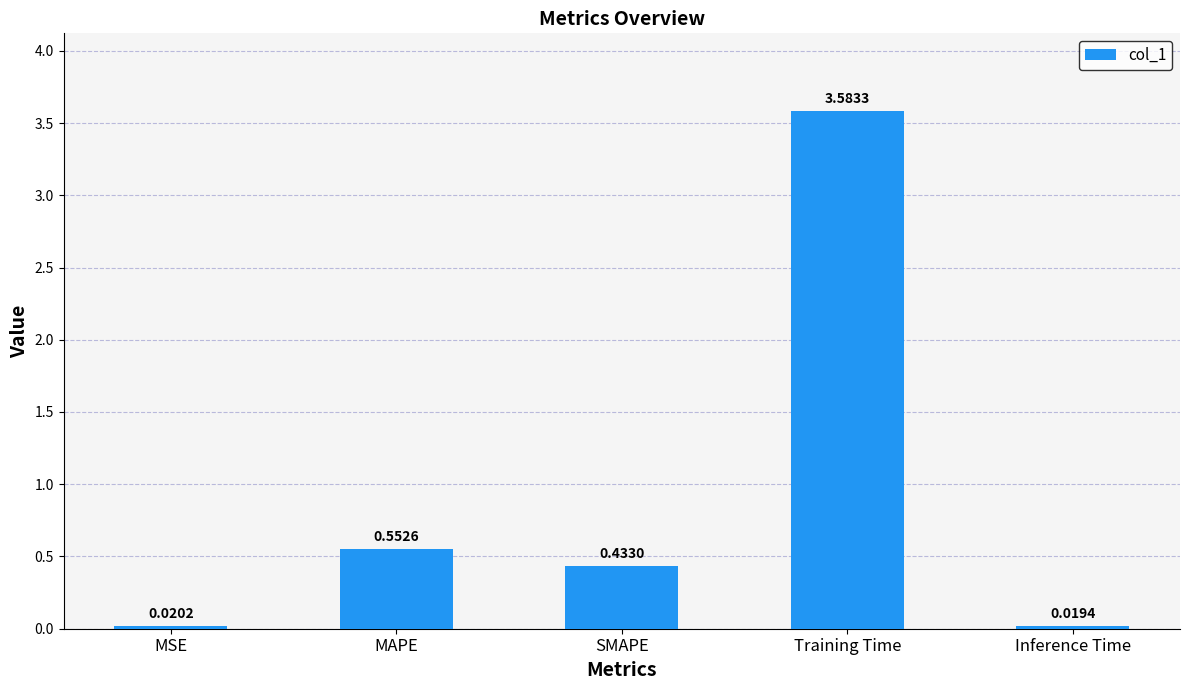

What is the difference between the second highest and minimum values?

0.5